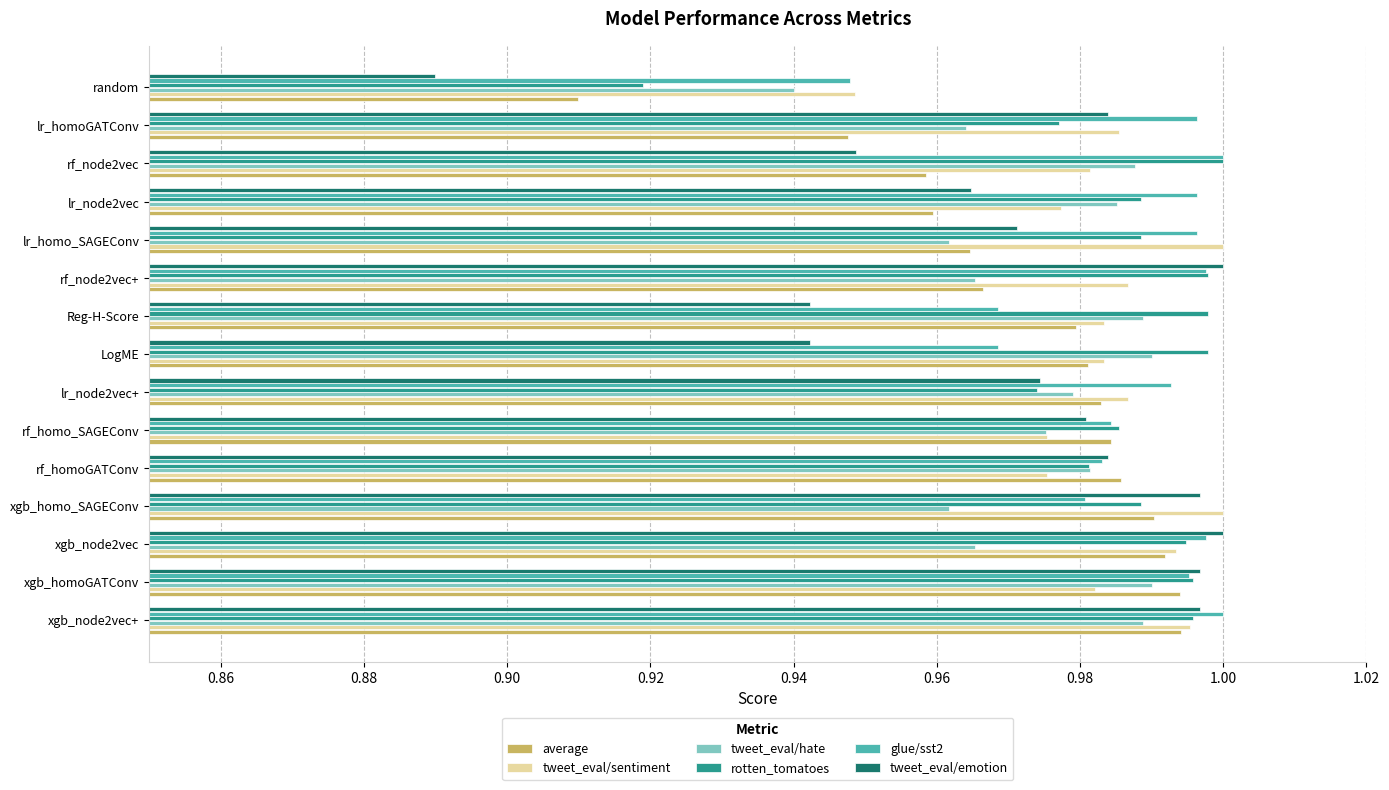

At which label does tweet_eval/hate reach its minimum?

random